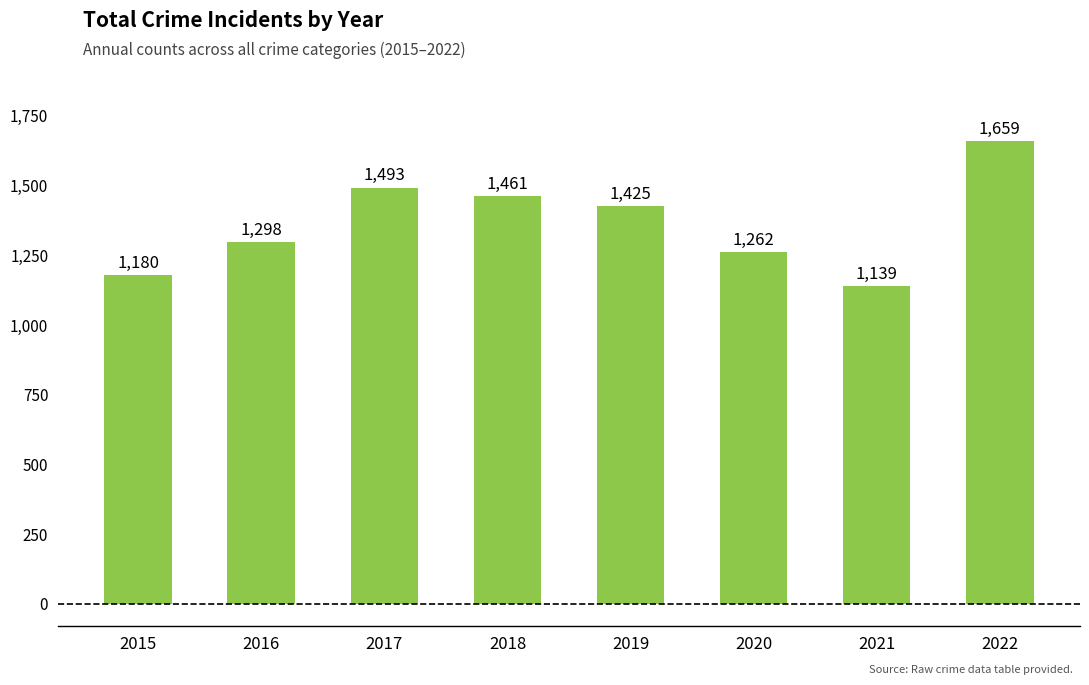

What is the value of the 8th bar from the left?

1659